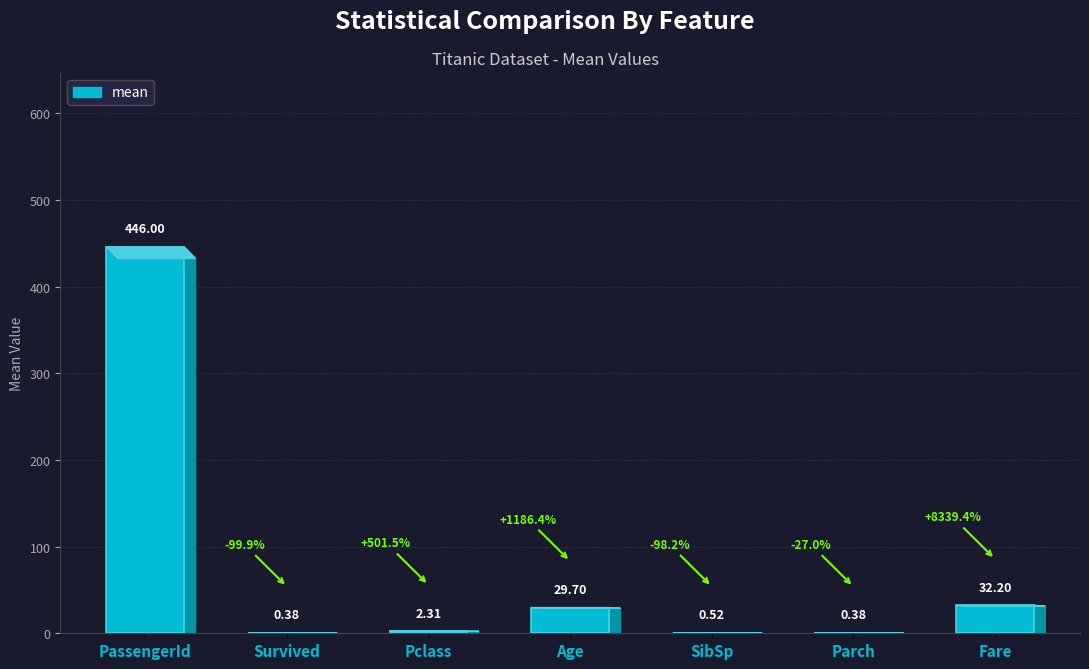

At which category does the chart reach its peak across all series?

PassengerId